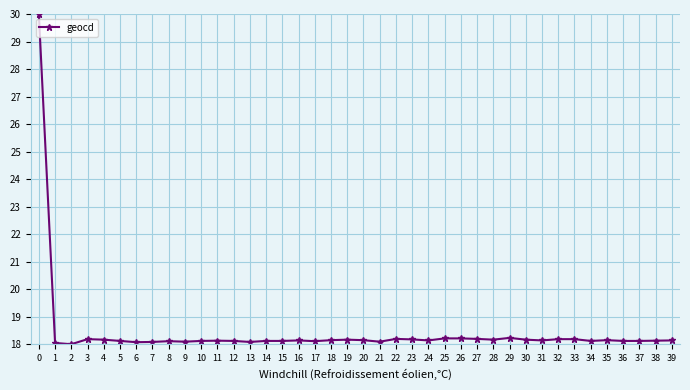

Is it true that the value at 8 is 18.1?

True